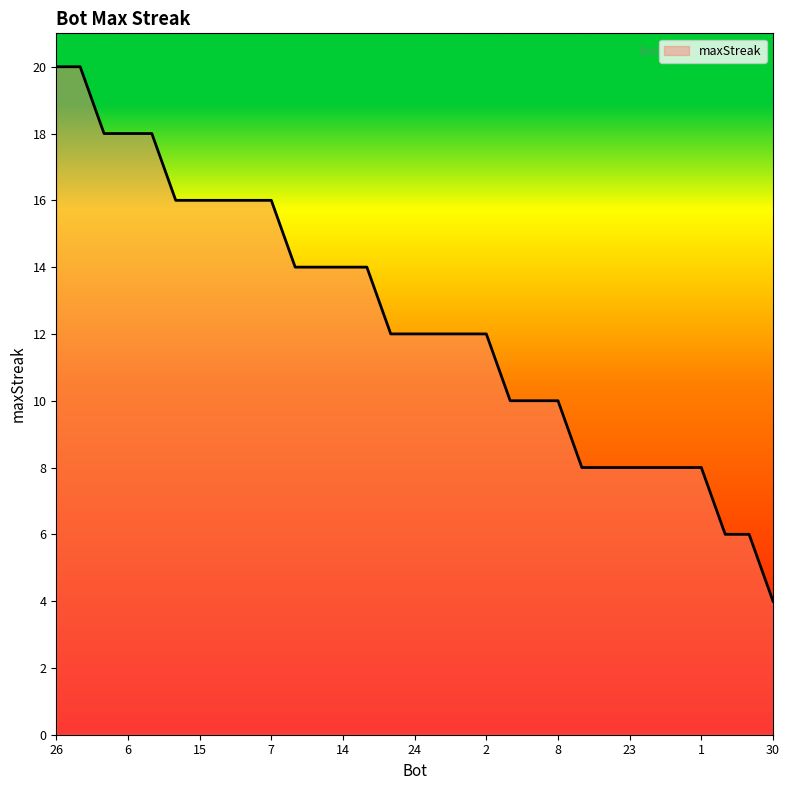

Does the chart have visible grid lines?

No